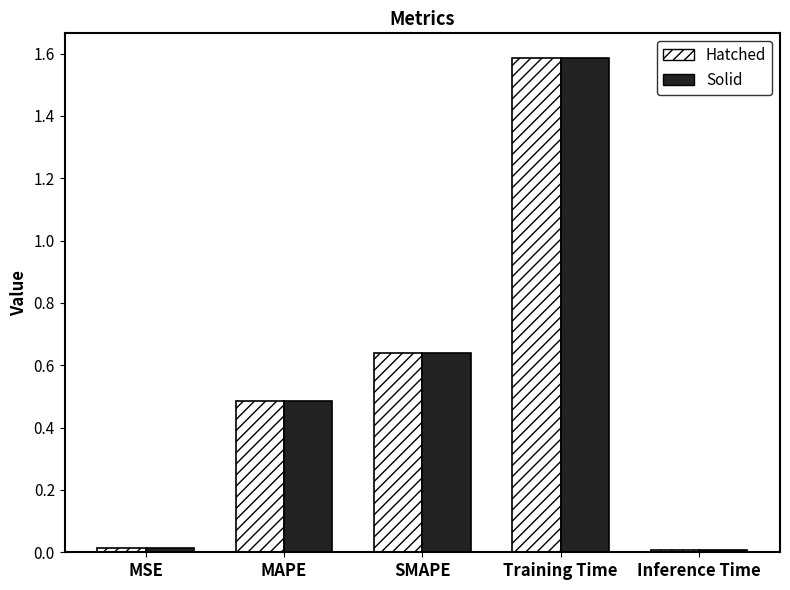

Are the bars grouped side by side (vs. stacked)?

Yes